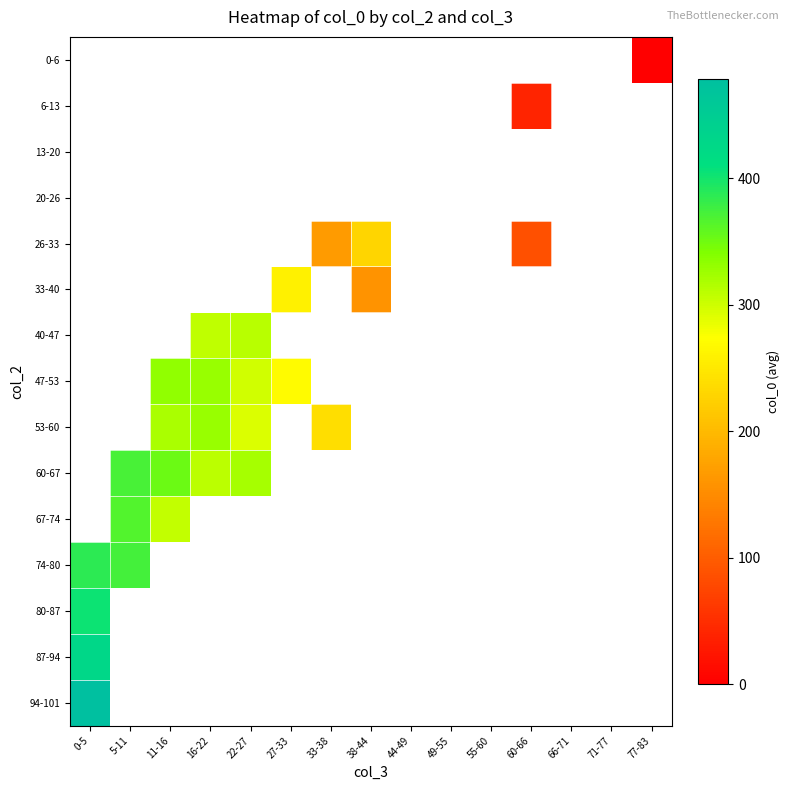

Is the value of 40-47 at 33-38 greater than the value of 26-33 at 77-83?

No